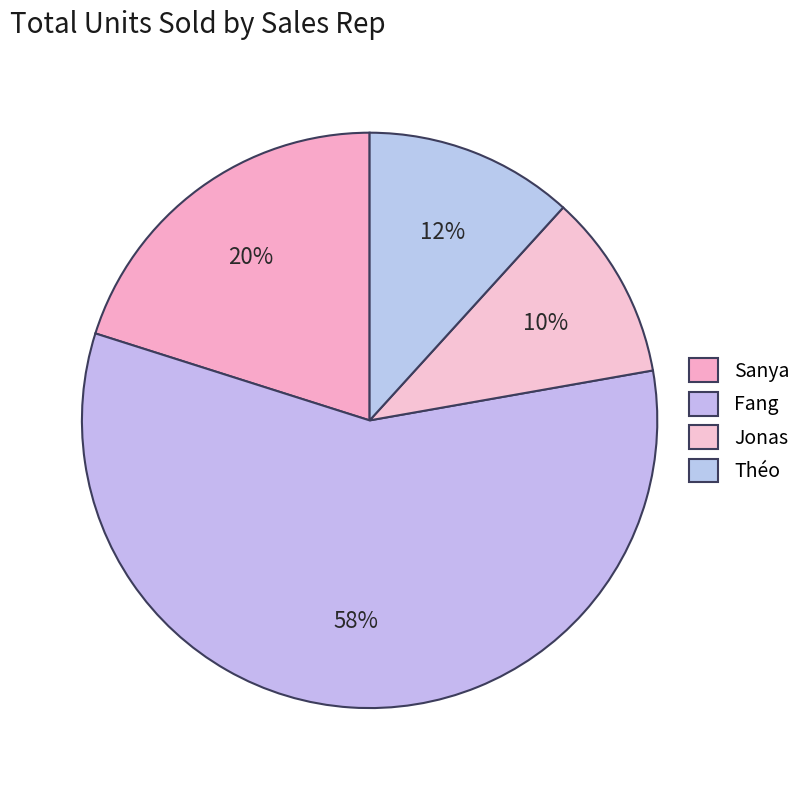

Is there any slice that represents more than half of the pie?

Yes